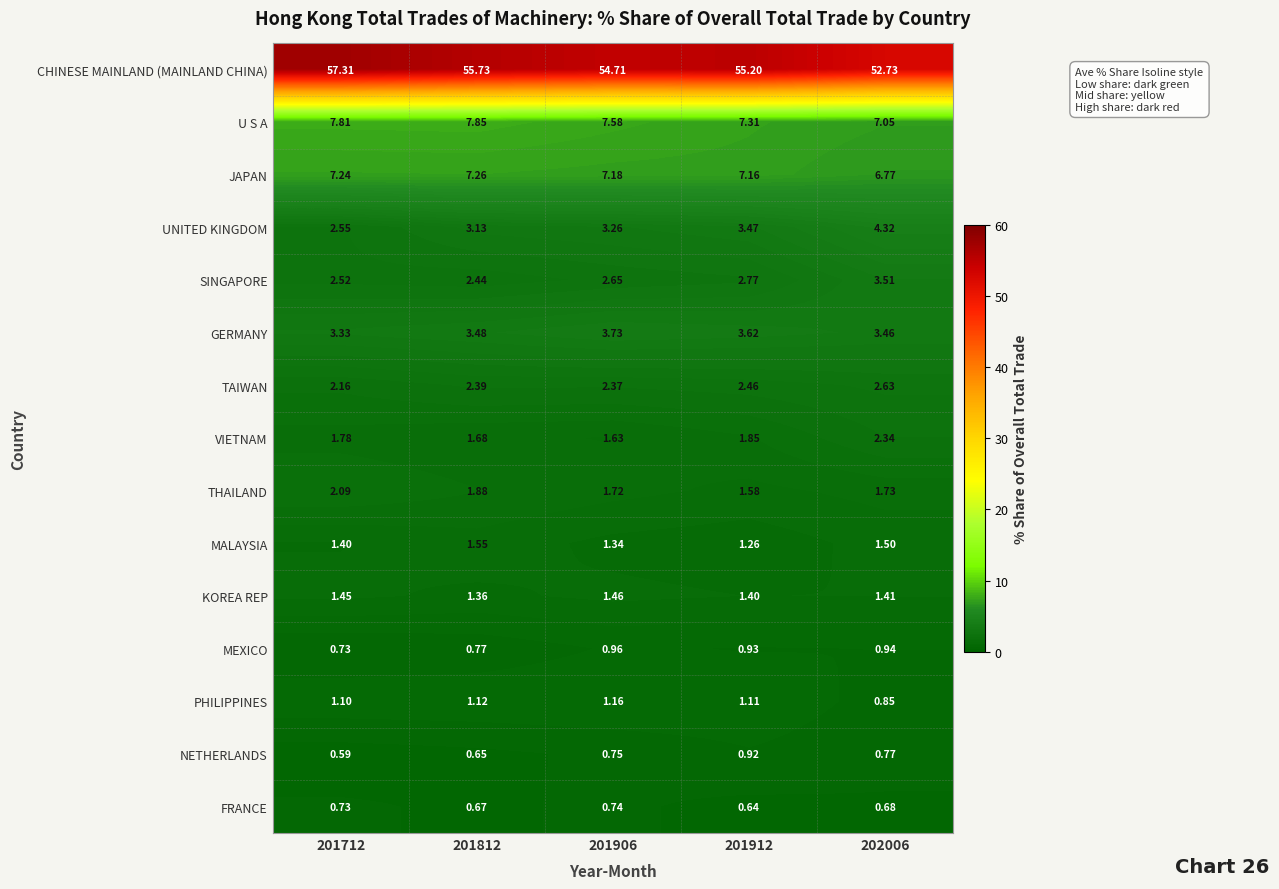

Which series has the widest spread of values?

CHINESE MAINLAND (MAINLAND CHINA)